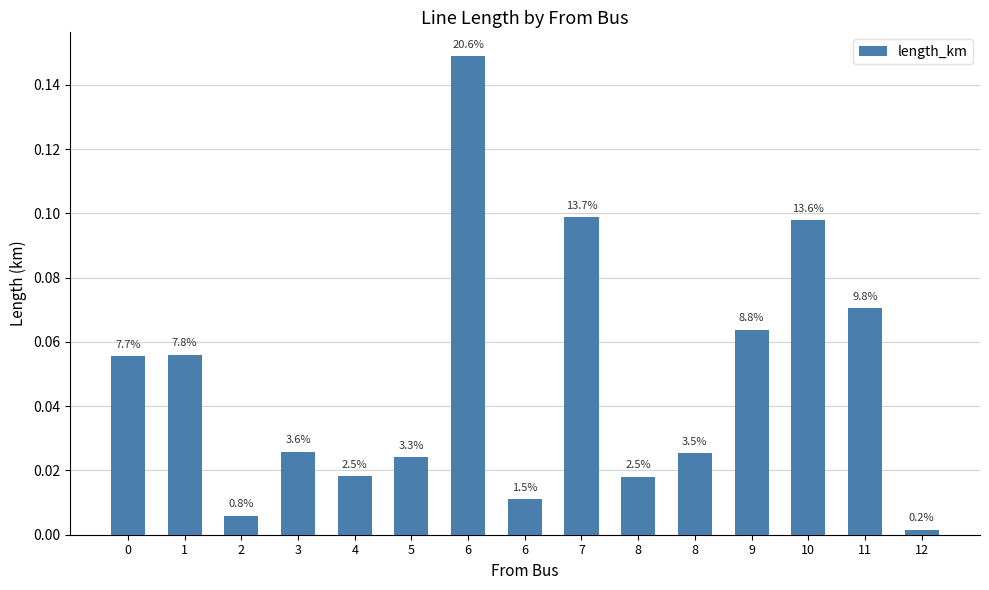

True or false: the data shows 0.0 at 5.

False